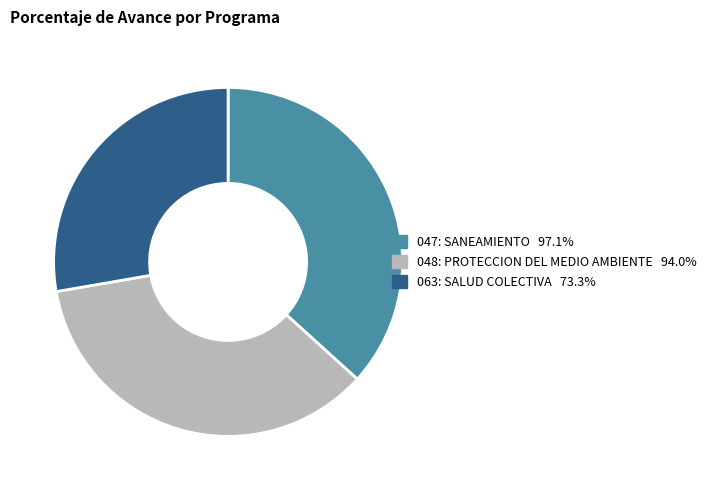

Which slice is the largest?

047: SANEAMIENTO